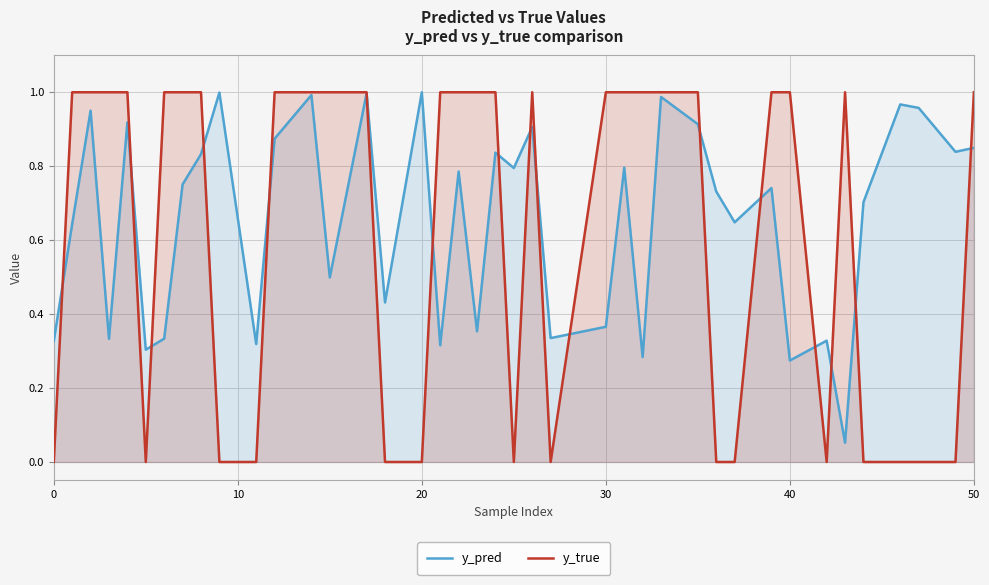

At how many categories does at least one series exceed 0?

40